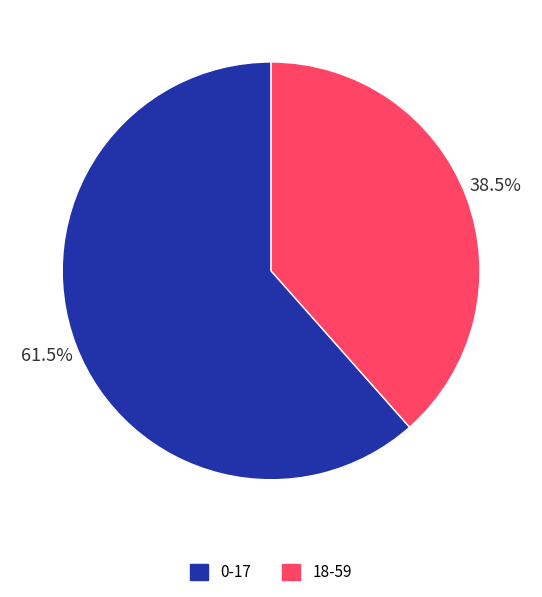

To the nearest percent, what is the difference between the largest and smallest slice percentages?

23%